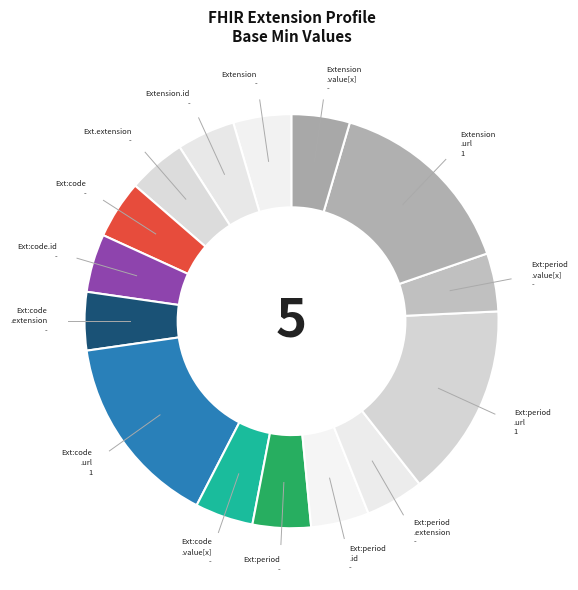

Count the number of slices in the pie.

15